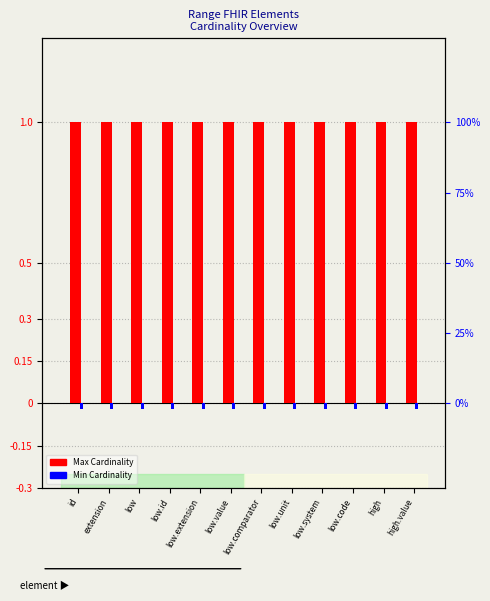

Rank the categories by Min Cardinality value from highest to lowest.

id, extension, low, low.id, low.extension, low.value, low.comparator, low.unit, low.system, low.code, high, high.value